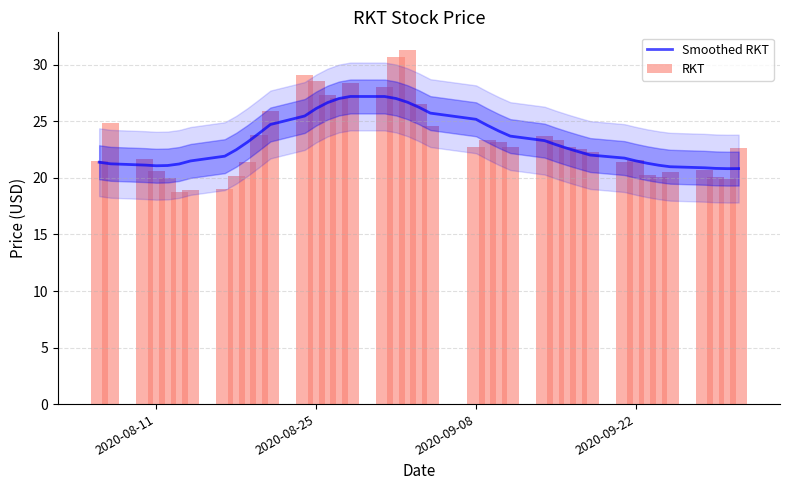

What value does the Smoothed RKT series have at 2020-08-25?

26.1